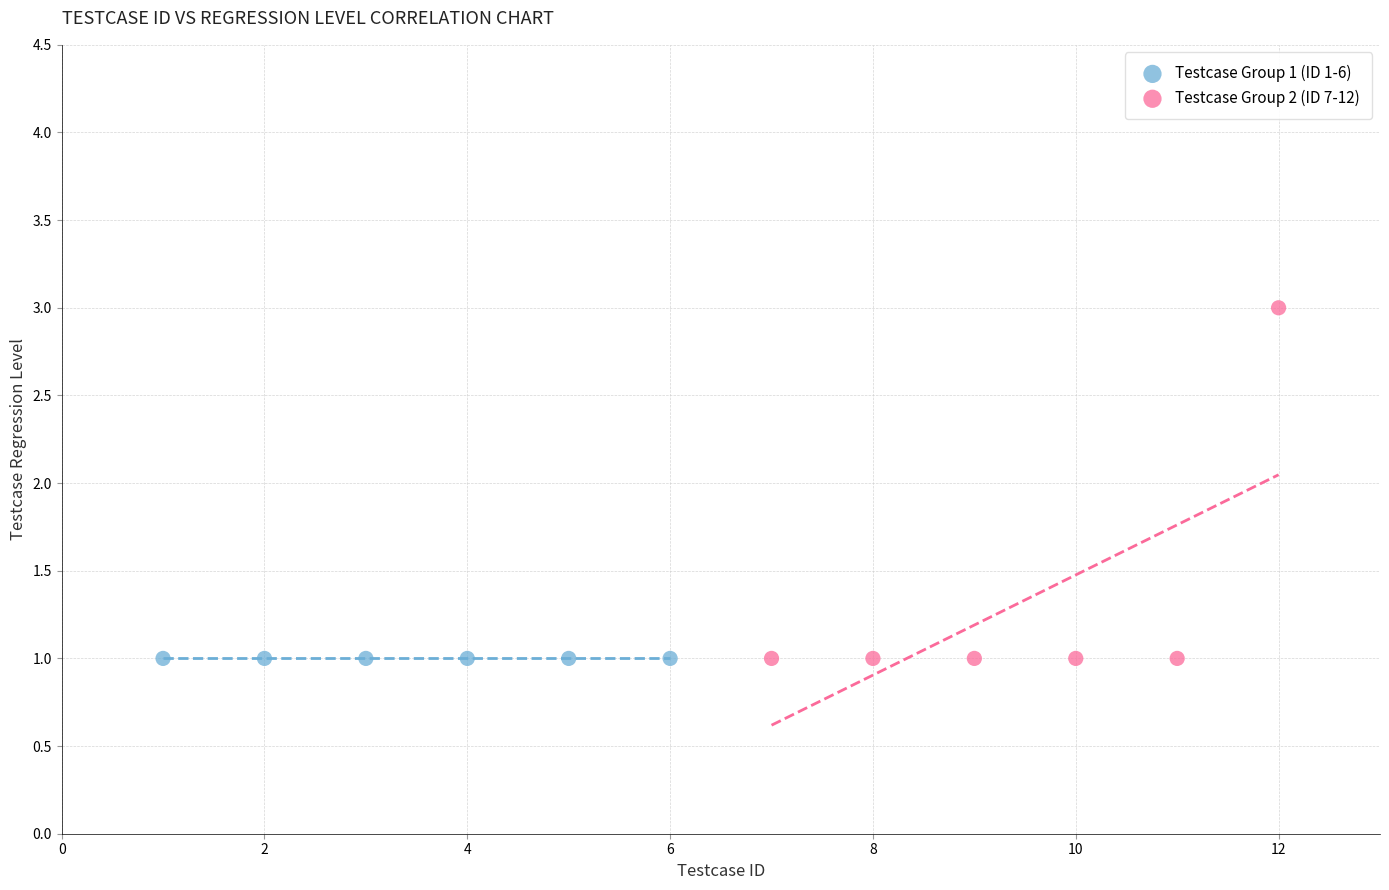

What are all the series names shown in the legend?

Testcase Group 1 (ID 1-6), Testcase Group 2 (ID 7-12)